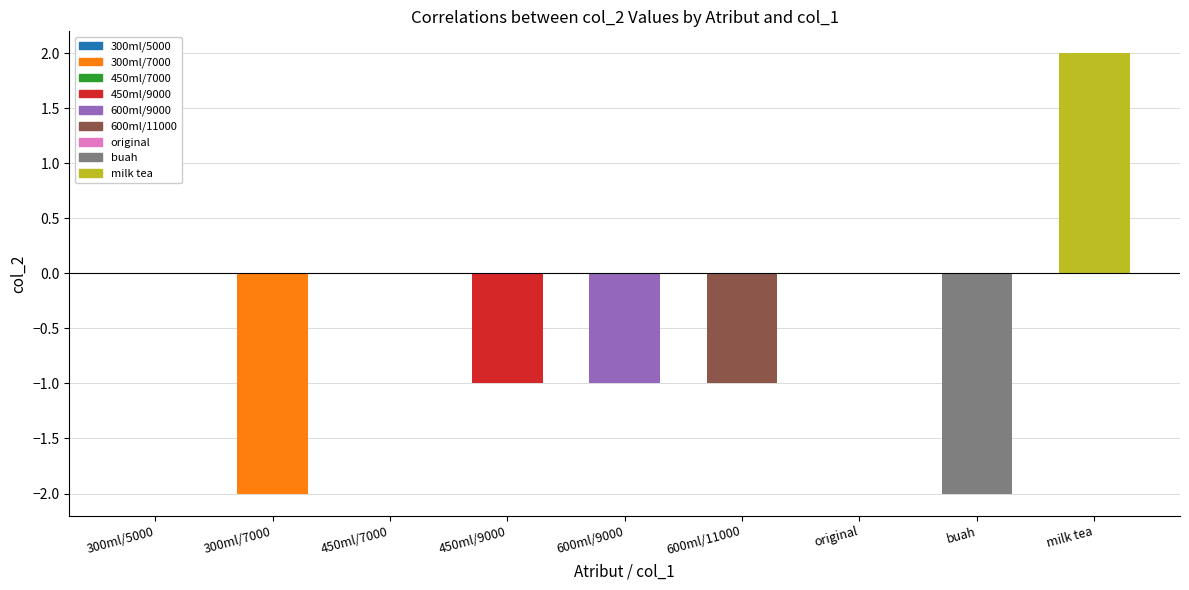

What is the sum of all values?

-5.0